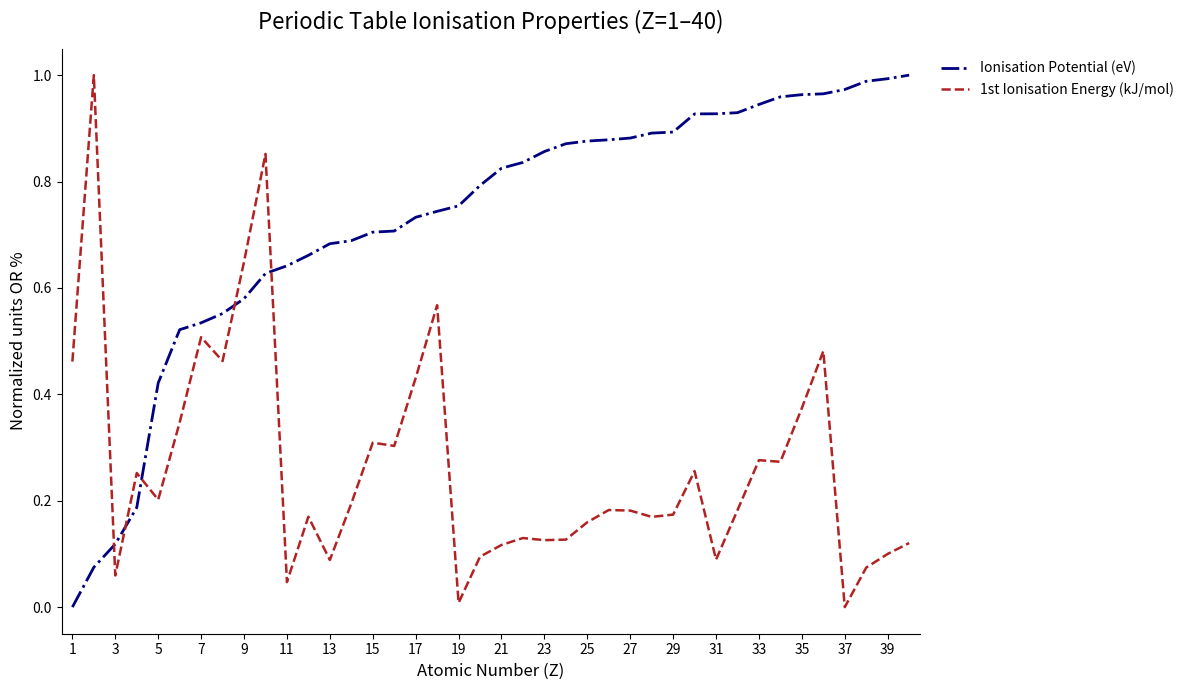

Does the chart display data point markers on the line(s)?

No